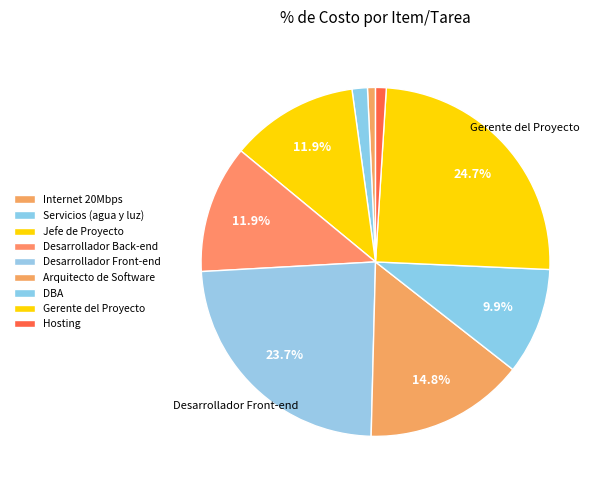

What portion of the pie excludes Arquitecto de Software?

85.2%